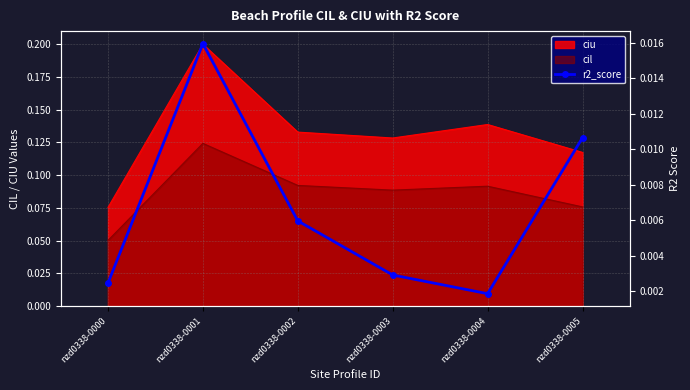

How many lines are shown in the chart?

1